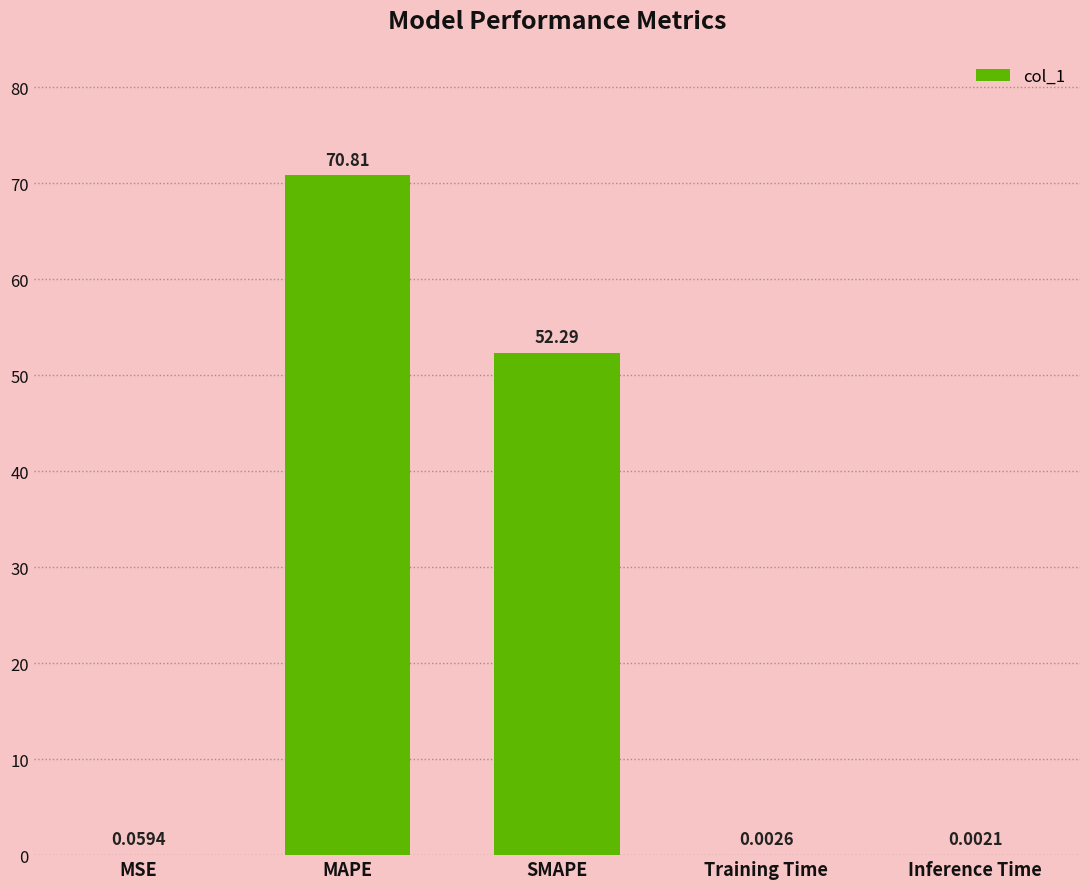

What is the average value?

24.6